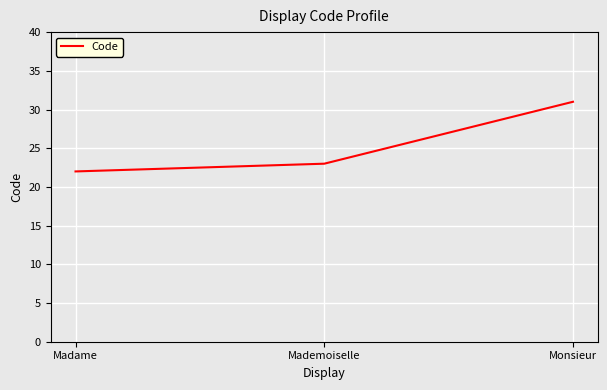

What is the average value?

25